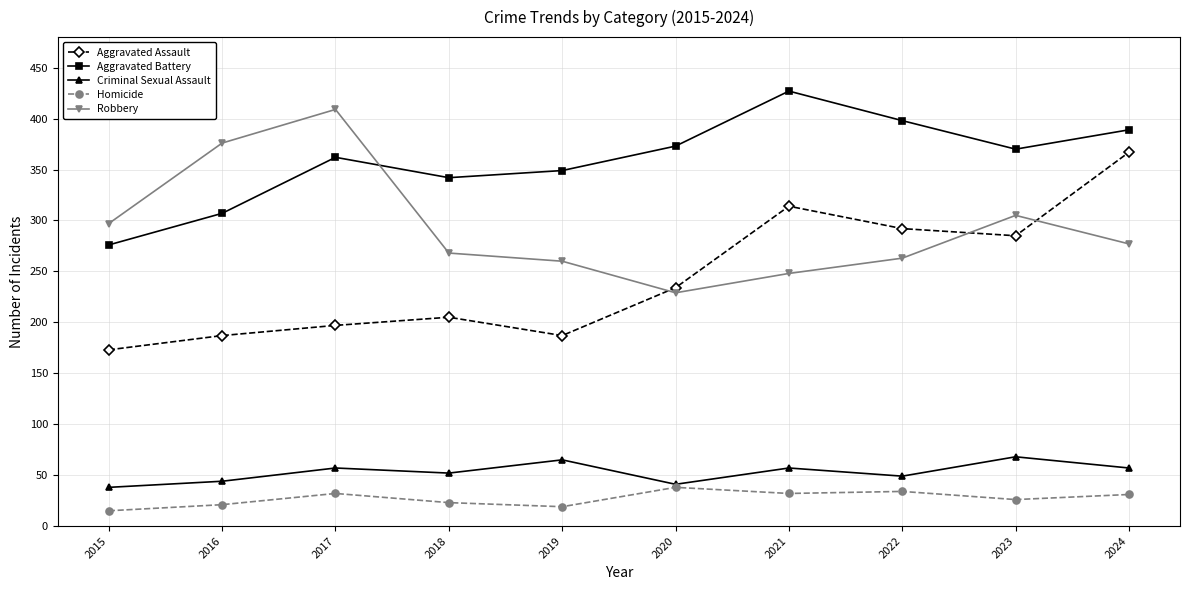

Where is the first local minimum for Homicide?

2019